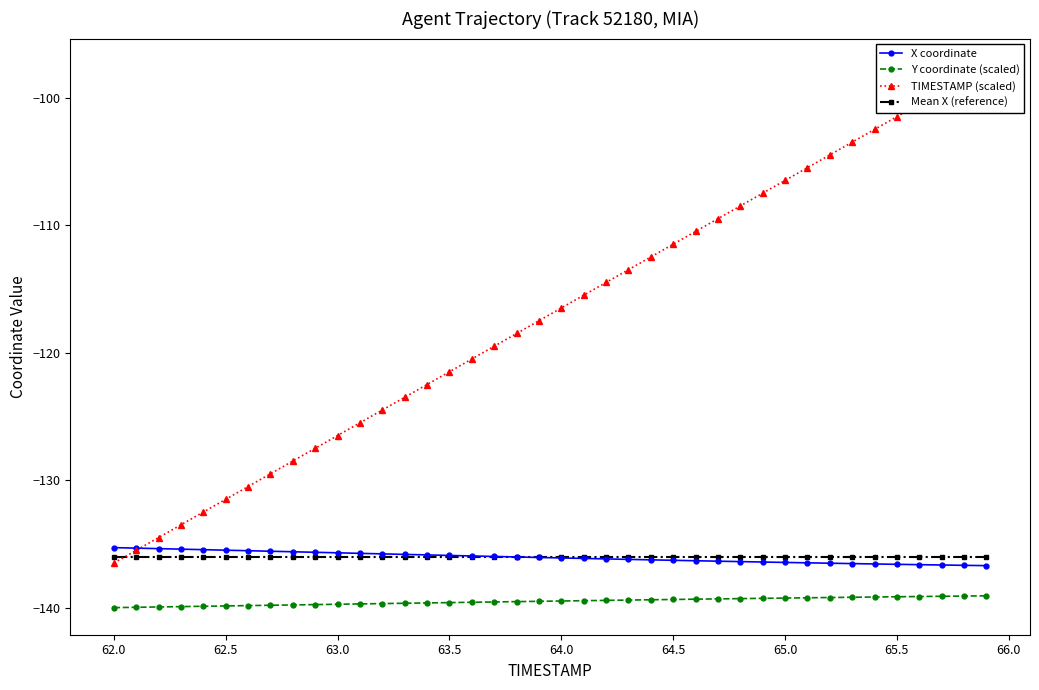

True or false: X coordinate and Y coordinate (scaled) cross at least once.

False